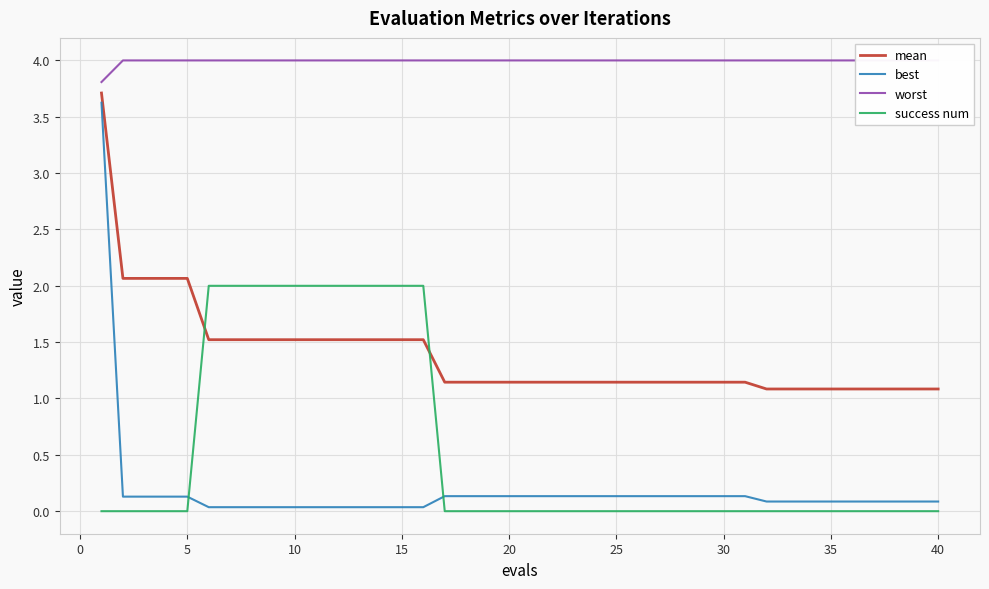

What is the maximum value for success num?

2.0